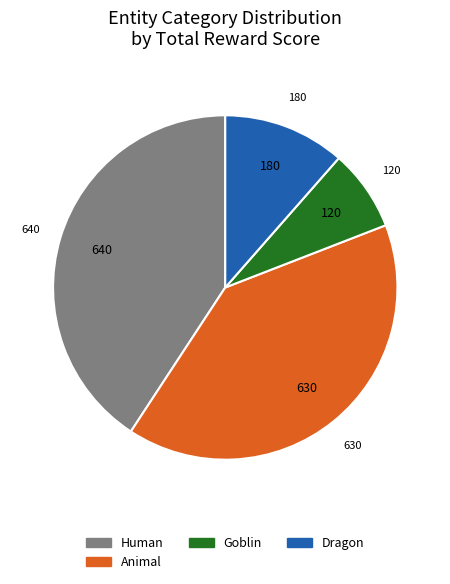

Is there any slice that represents more than half of the pie?

No